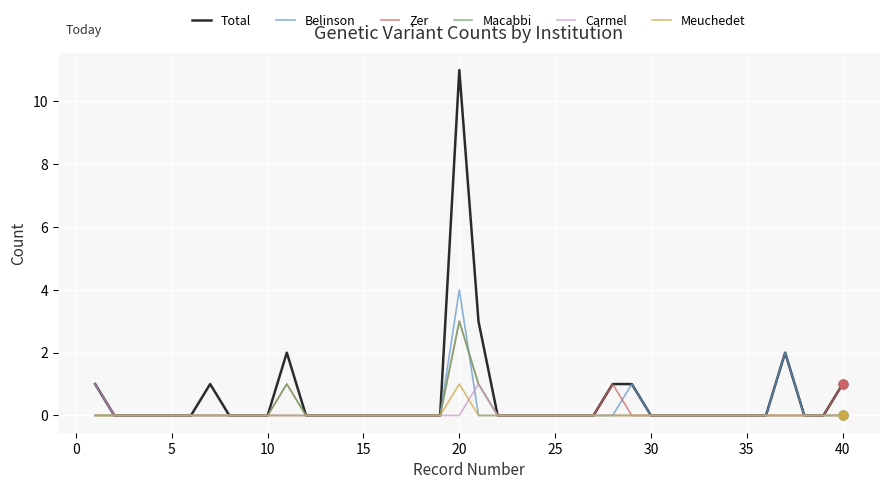

Which series has the largest range (max minus min)?

Total